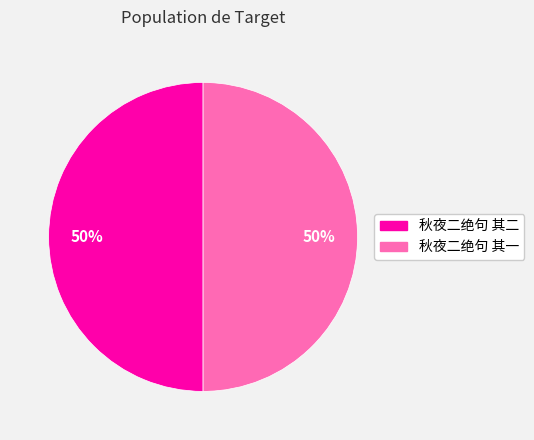

Approximately how many times larger is the value at 秋夜二绝句 其一 compared to 秋夜二绝句 其二?

1.0